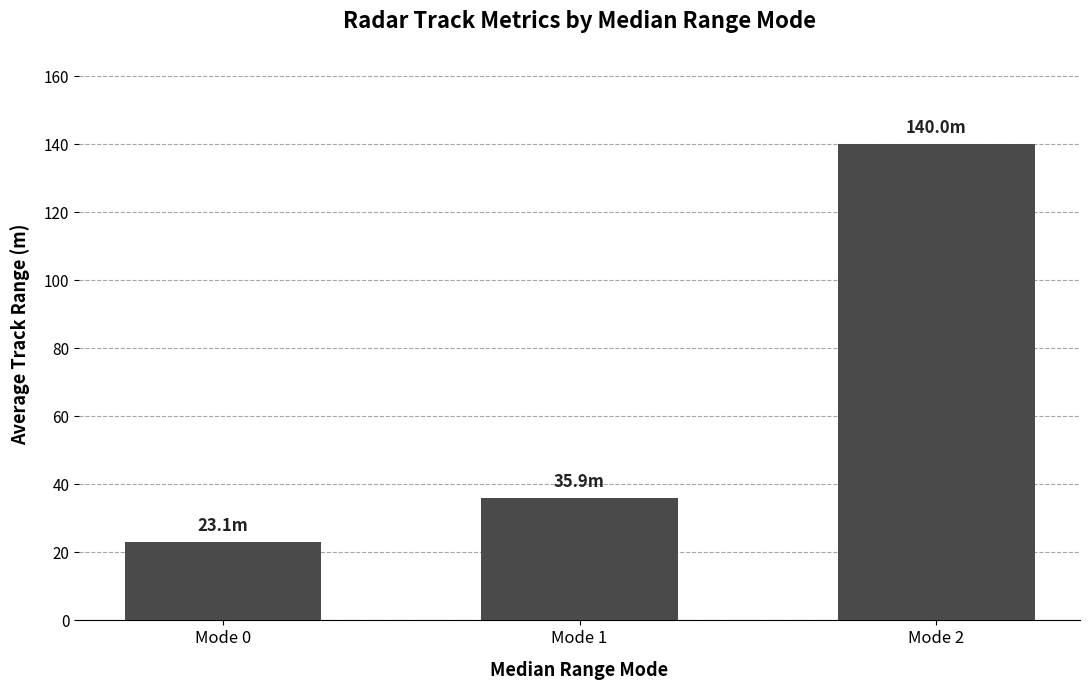

What is the sum of the values at Mode 0 and Mode 2?

163.1